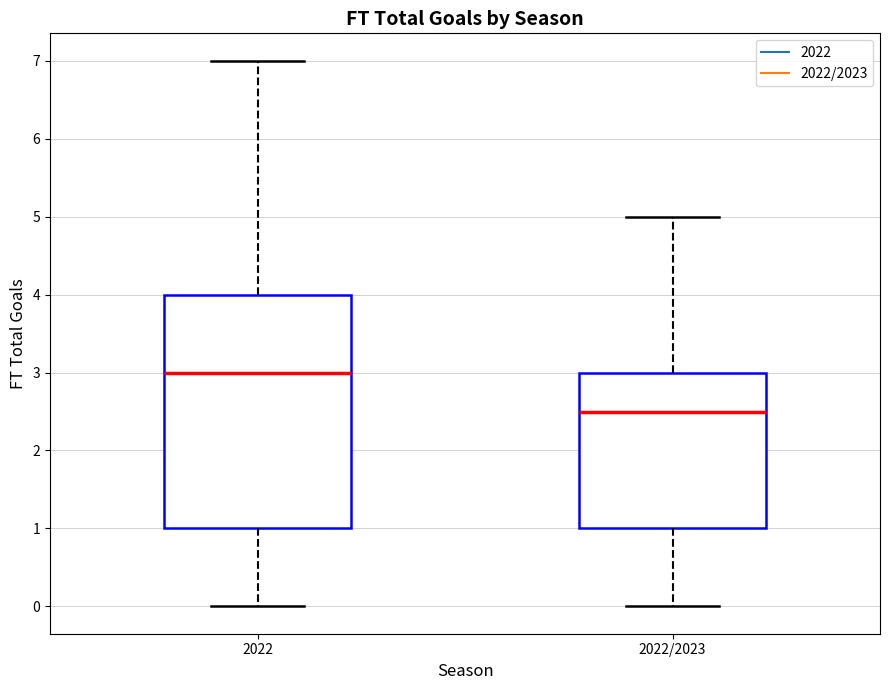

Where is the upper edge of the box for 2022 on the y-axis? The values are not printed on the chart, so give them approximately, as read against the axis.

4.0